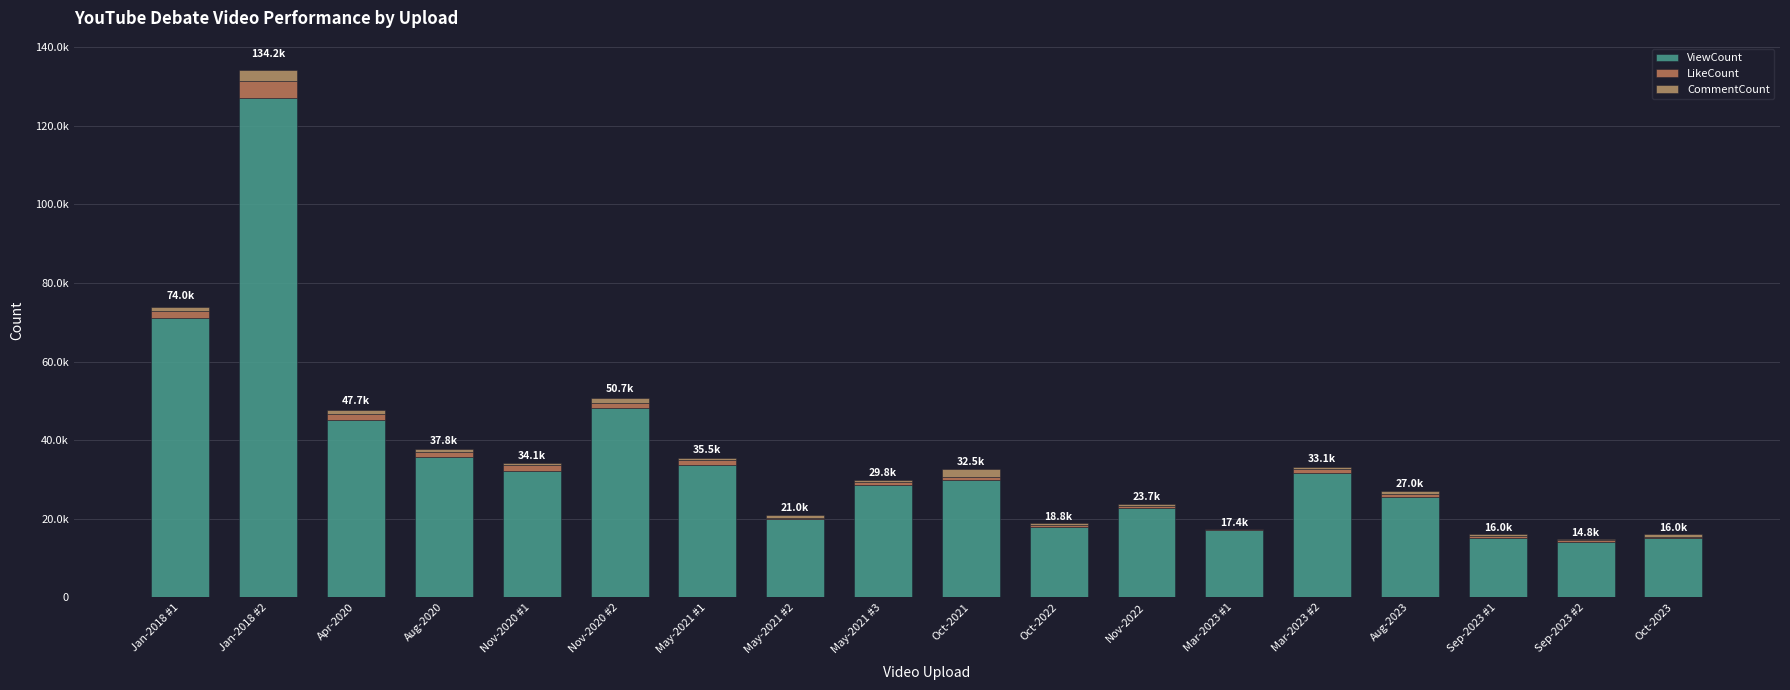

Are the bars horizontal?

No